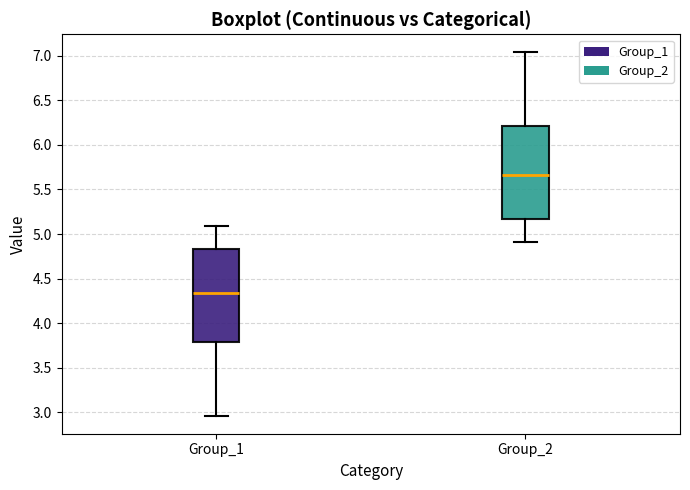

Reading left to right, transcribe this box plot: for each box, give where its median line is, the range the box spans, and where its two whiskers end, as read against the y-axis. The values are not printed on the chart, so give them approximately, as read against the axis.

Group_1: median 4.35, box 3.80 to 4.85, whiskers 2.95 to 5.10
Group_2: median 5.65, box 5.15 to 6.20, whiskers 4.90 to 7.05